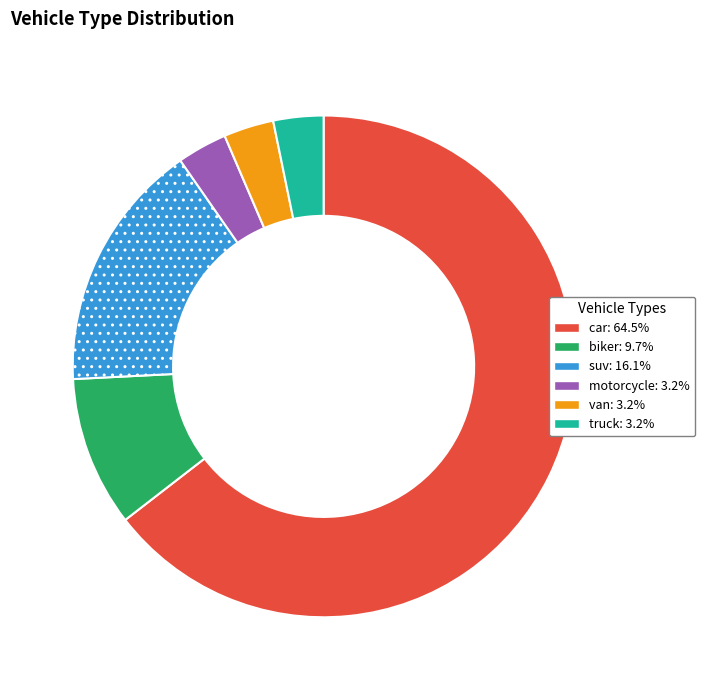

How many segments does this pie chart have?

6